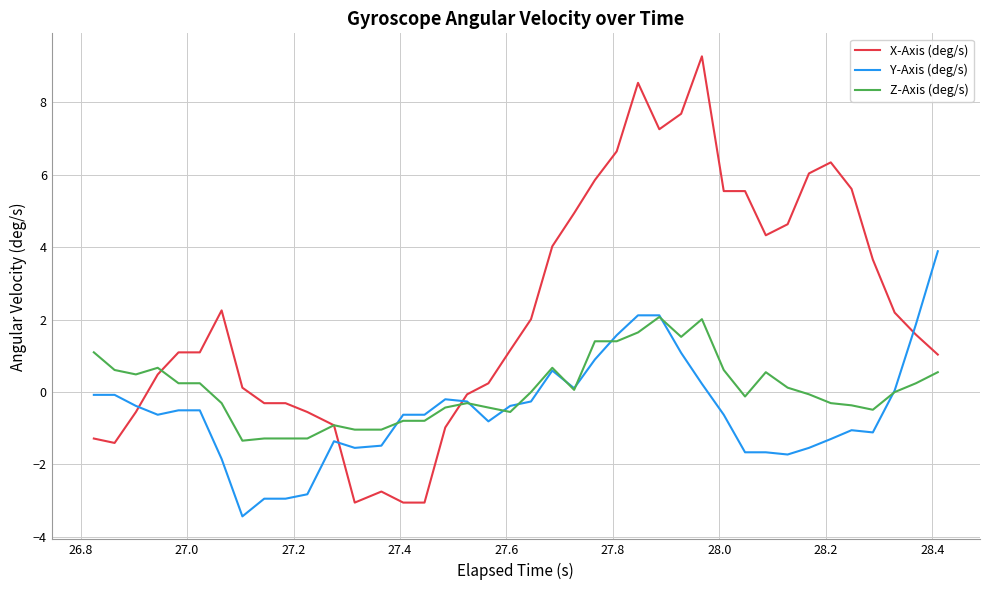

What is the sum of all Z-Axis (deg/s) values?

3.1